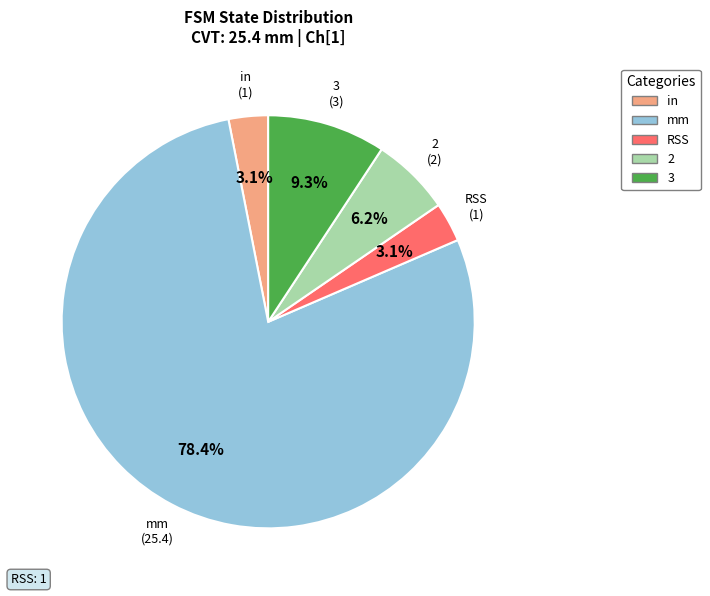

What is the largest slice in the pie chart?

mm